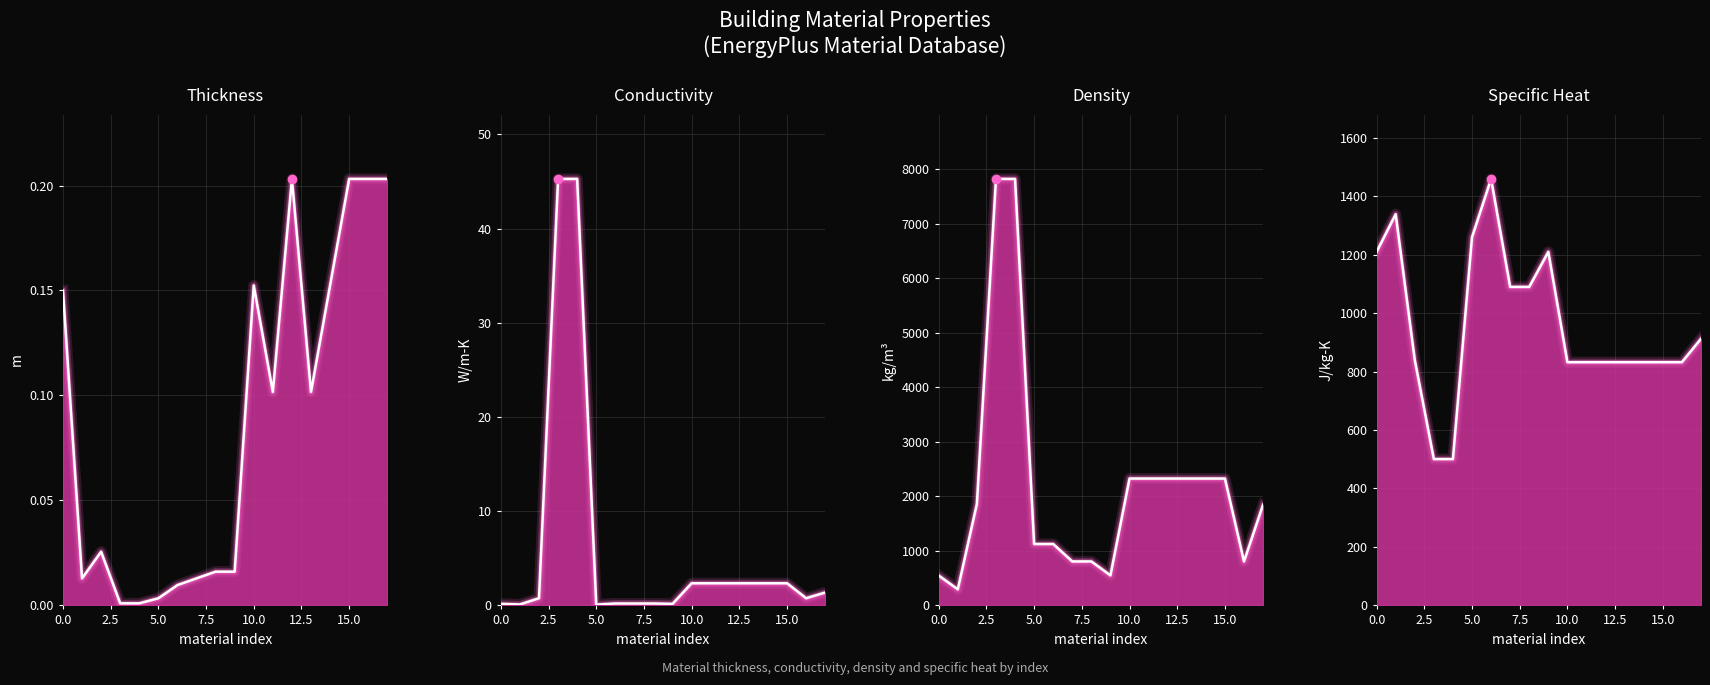

Which category has the highest value in the Thickness series?

12